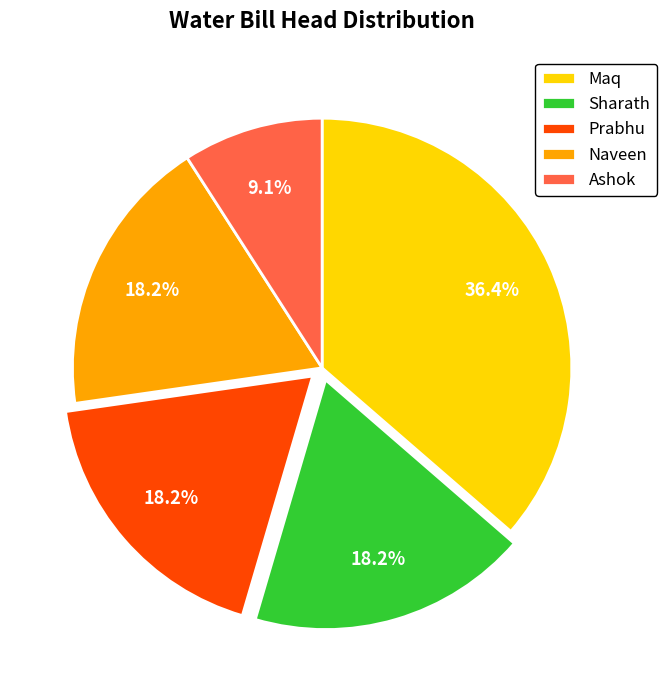

What percentage do Ashok and Sharath together represent?

27.3%